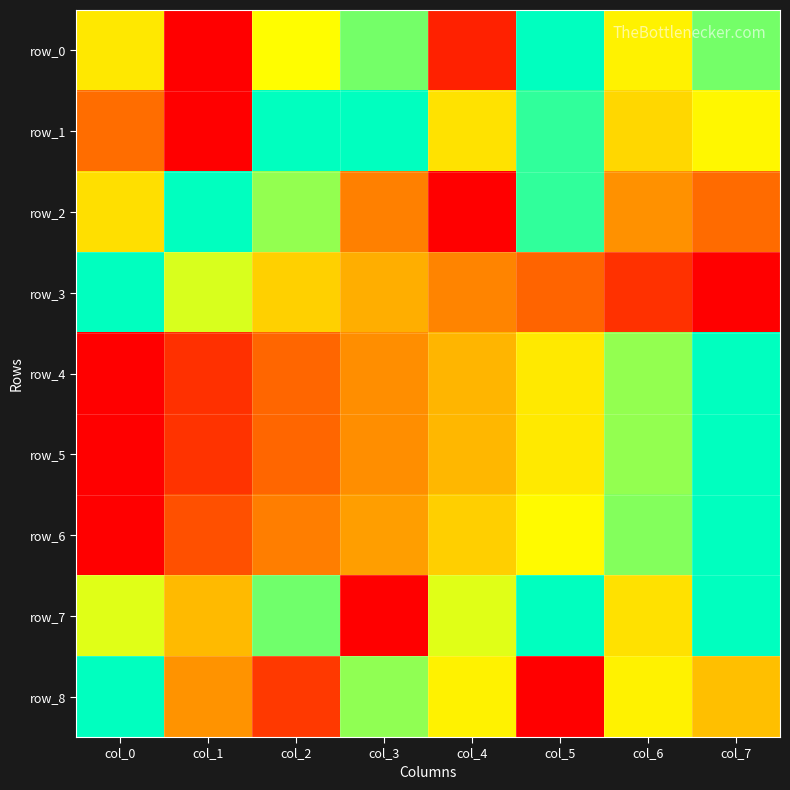

At col_2, list the series in order from smallest to largest.

row_8, row_4, row_5, row_6, row_3, row_0, row_2, row_7, row_1